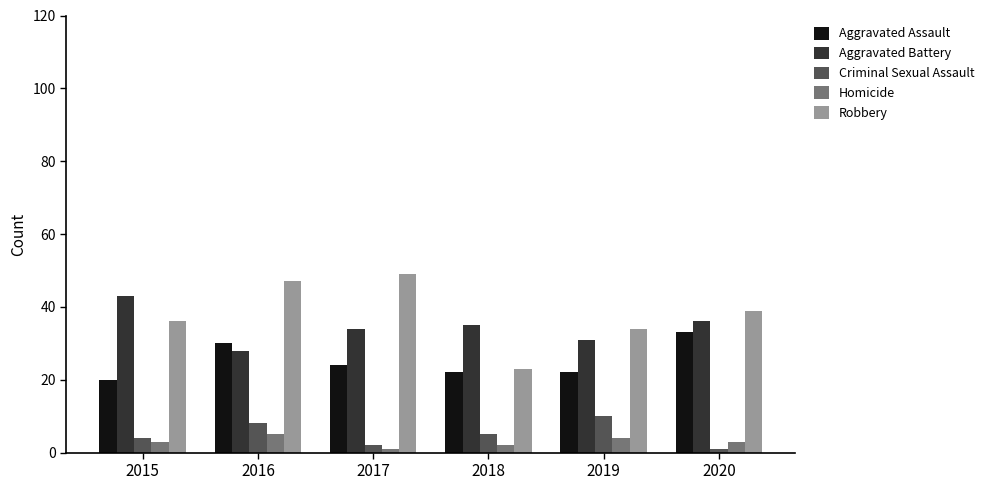

What is the spread (max minus min) of values at 2017?

48